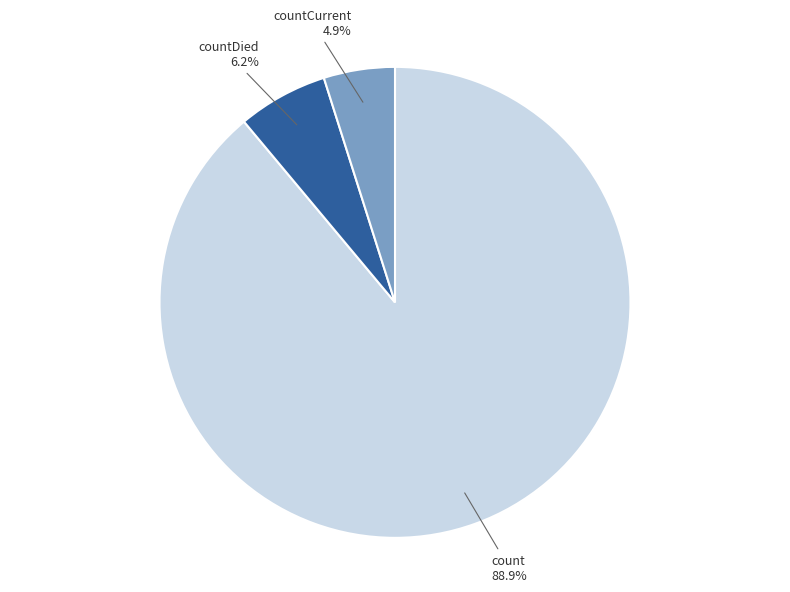

To the nearest percent, what percentage of the pie is count?

89%